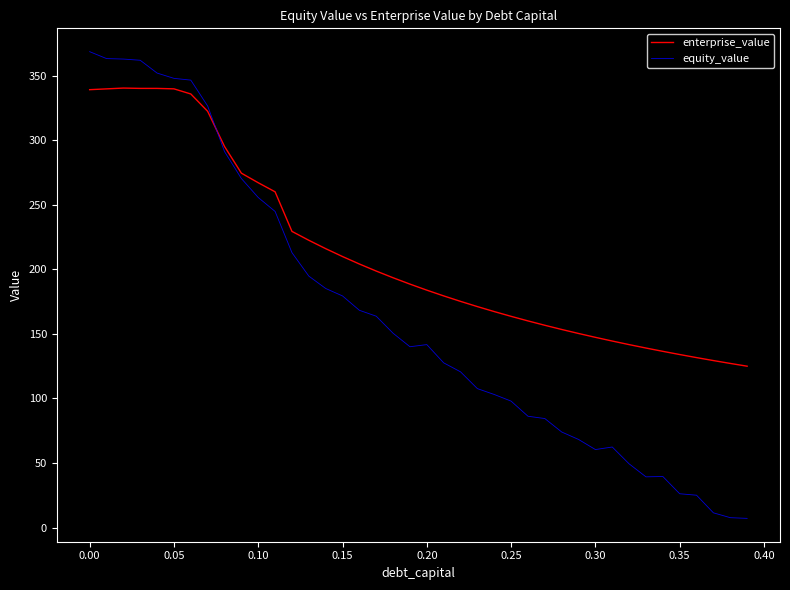

True or false: enterprise_value and equity_value cross at least once.

True